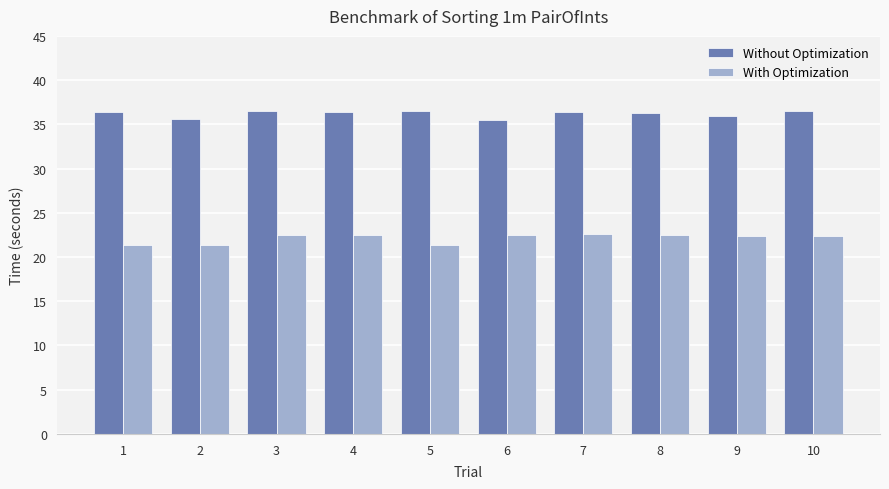

How many series are shown in this chart?

2